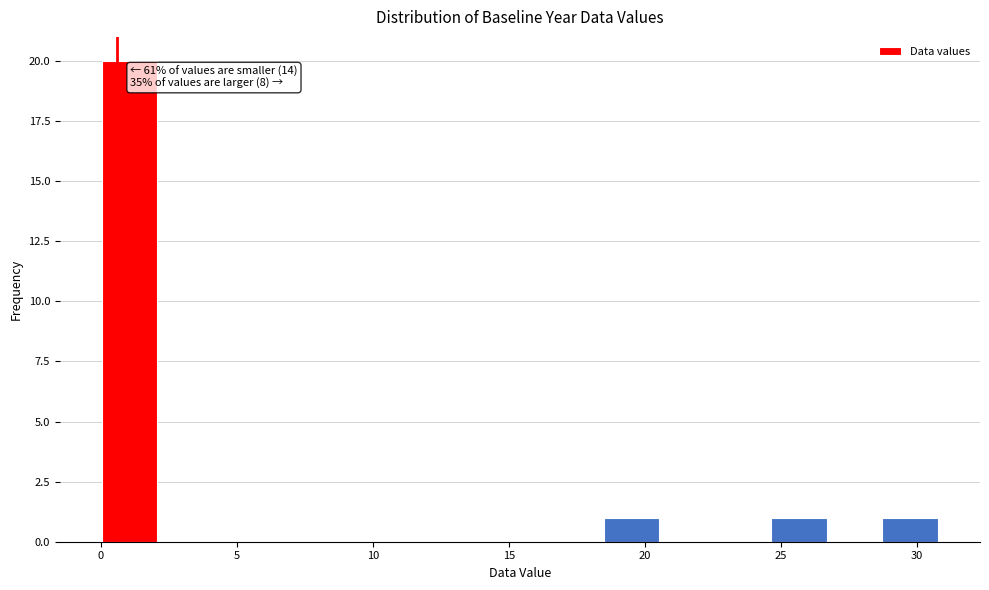

Over which range of the x-axis is the bar tallest?

0.0 to 2.0